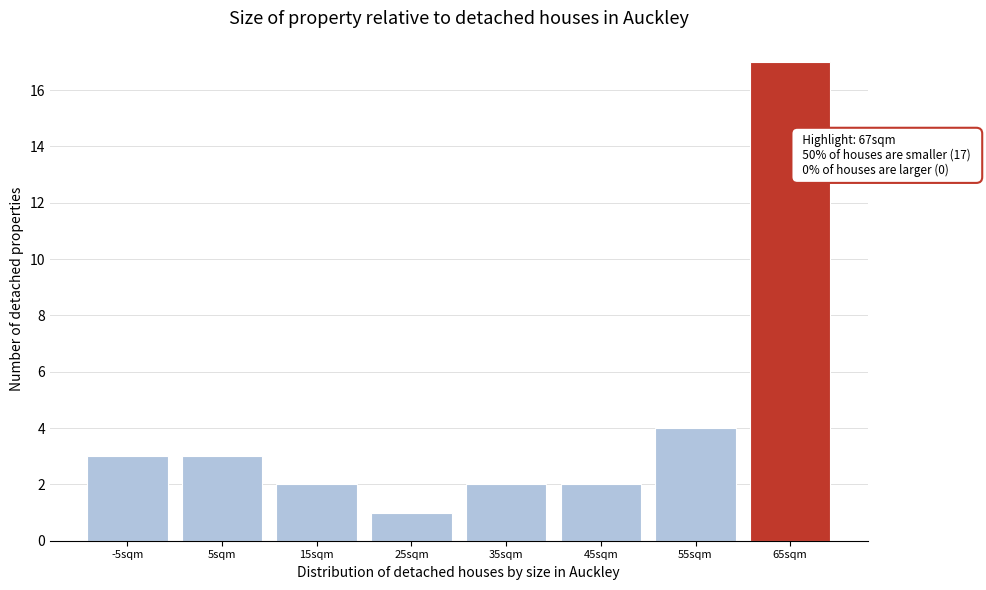

Reading left to right, transcribe all the data shown in this chart.

3	3	2	1	2	2	4	17